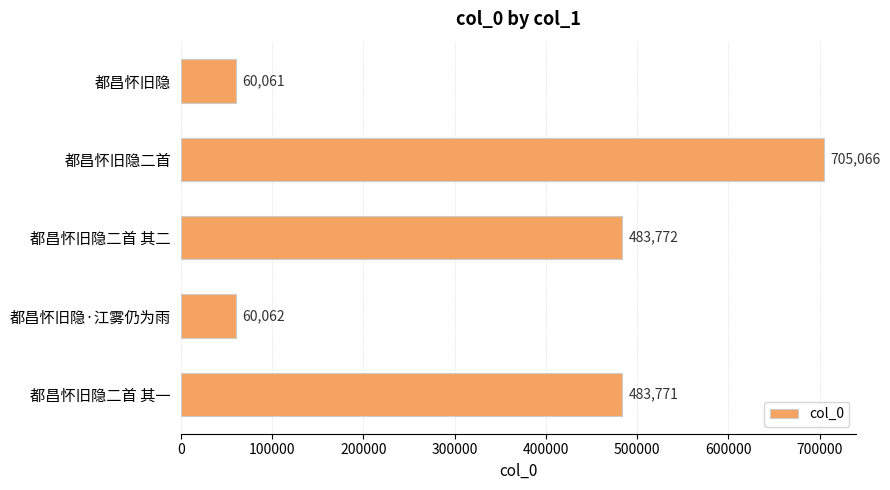

Reading top to bottom, extract all data points from this chart.

60061	705066	483772	60062	483771